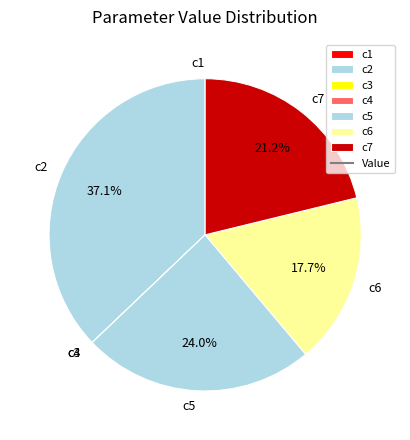

Which category has the biggest portion of the pie?

c2